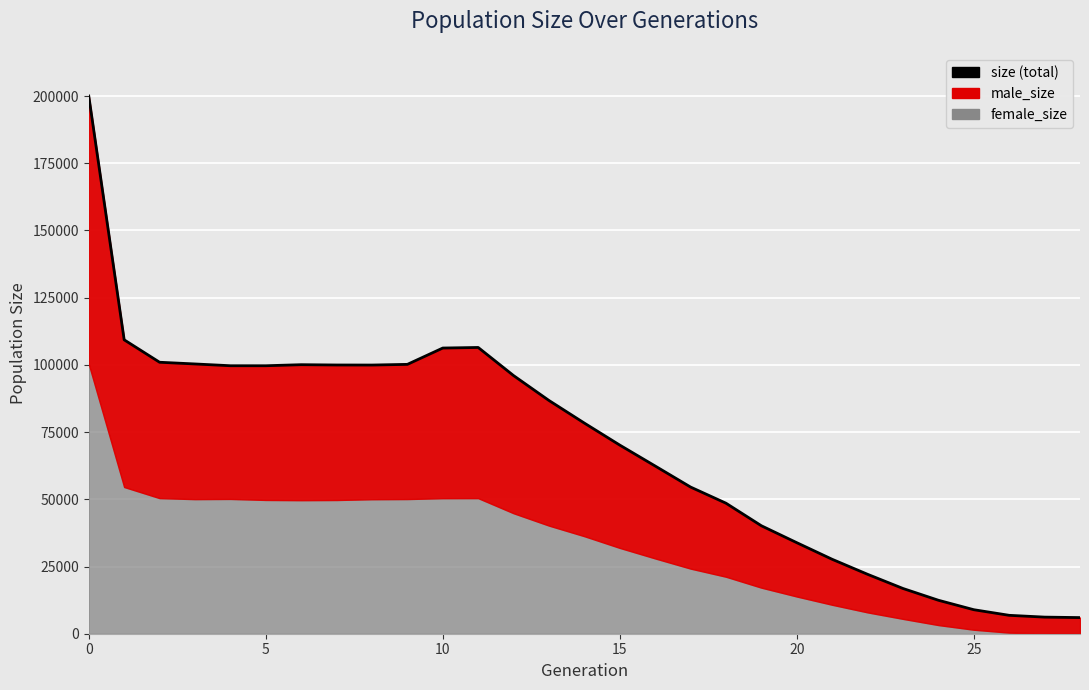

Is it true that the value at 12 is 60118?

False